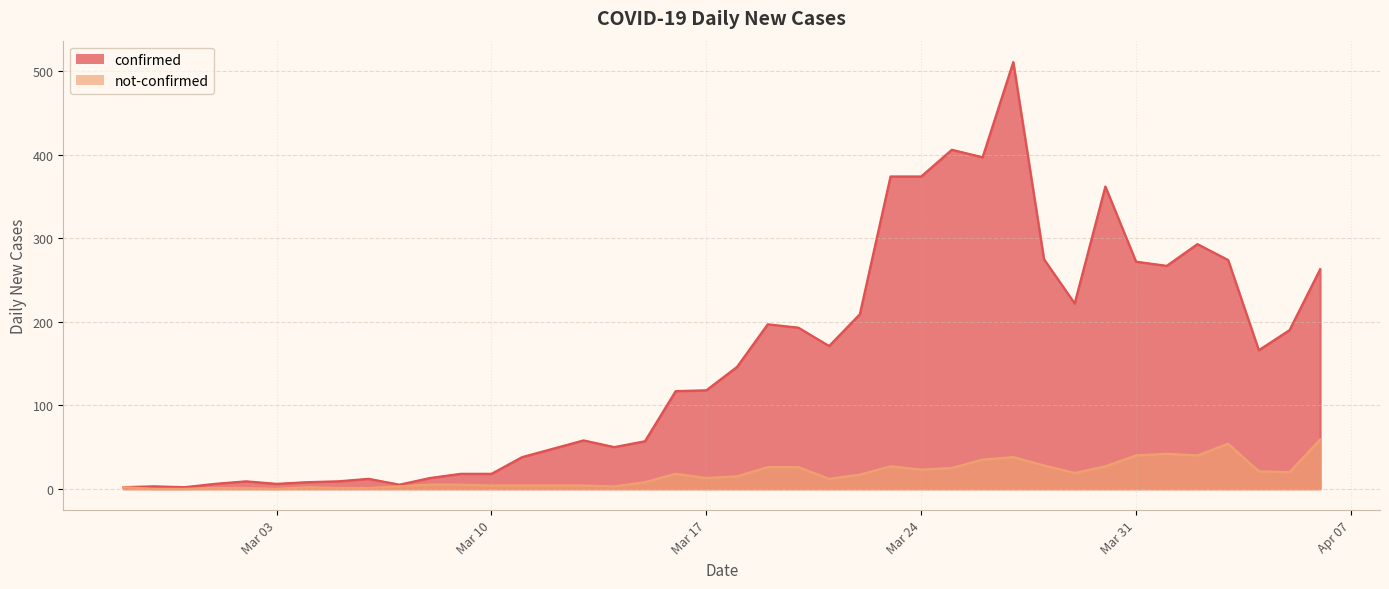

What position from the left is 2020-03-06?

9